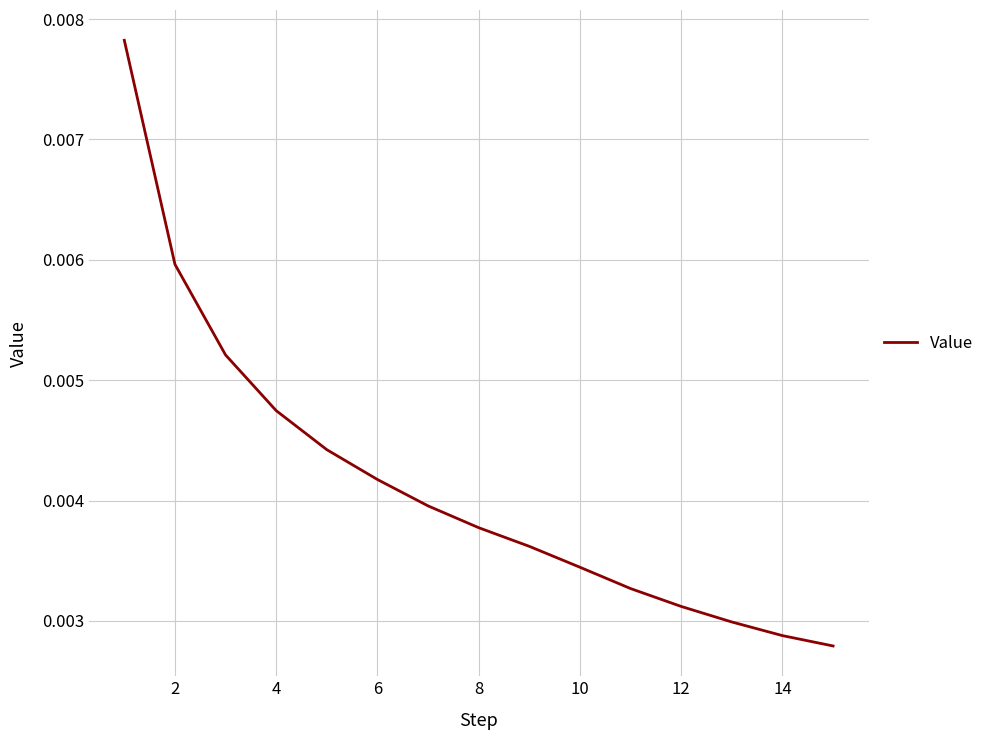

What is the sum of all values?

0.1